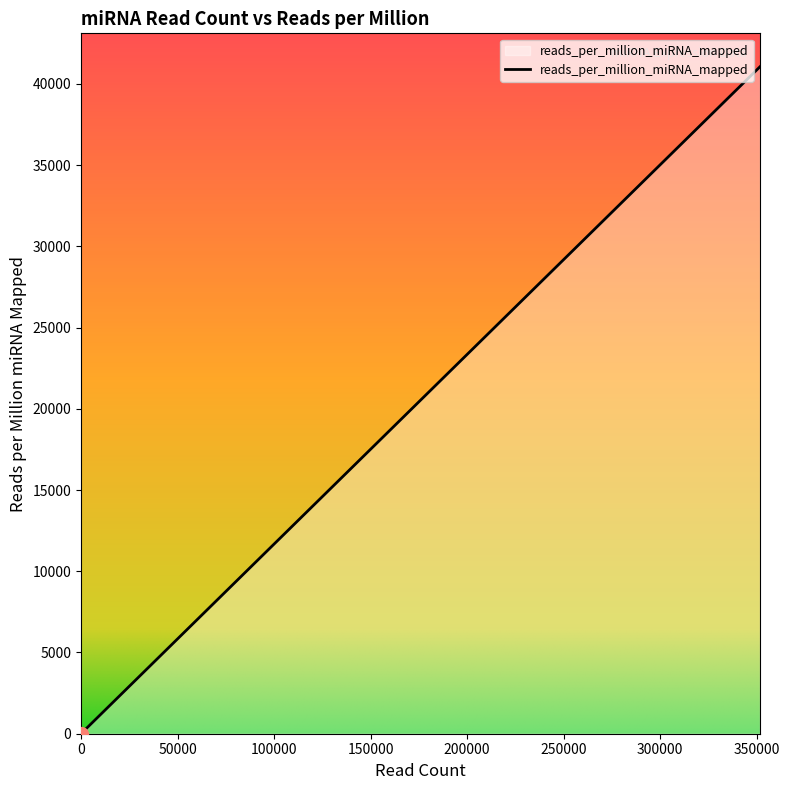

Reading right to left, list all the values displayed in this chart.

hsa-mir-103b-2=0.0	hsa-mir-103b-1=0.0	hsa-mir-103a-2=9273.1	hsa-mir-103a-1=8866.9	hsa-mir-101-2=3173.6	hsa-mir-101-1=2866.5	hsa-mir-100=6661.4	hsa-mir-1-2=740.7	hsa-mir-1-1=697.2	hsa-let-7i=7550.3	hsa-let-7g=31142.8	hsa-let-7f-2=33219.5	hsa-let-7f-1=30900.4	hsa-let-7e=2810.3	hsa-let-7d=7090.2	hsa-let-7c=4072.7	hsa-let-7b=11592.6	hsa-let-7a-3=39339.8	hsa-let-7a-2=39555.7	hsa-let-7a-1=41059.6